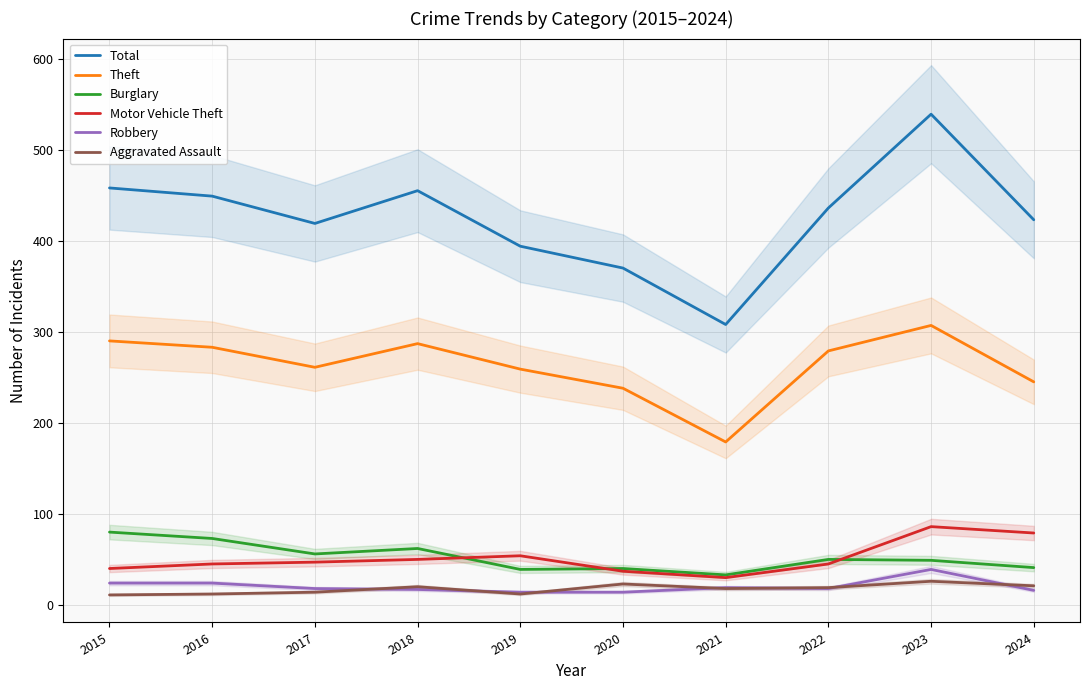

What is the difference between the Total values at 2020 and 2024?

53